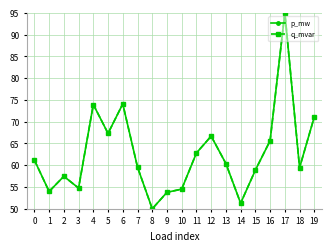

How many lines are shown in the chart?

2